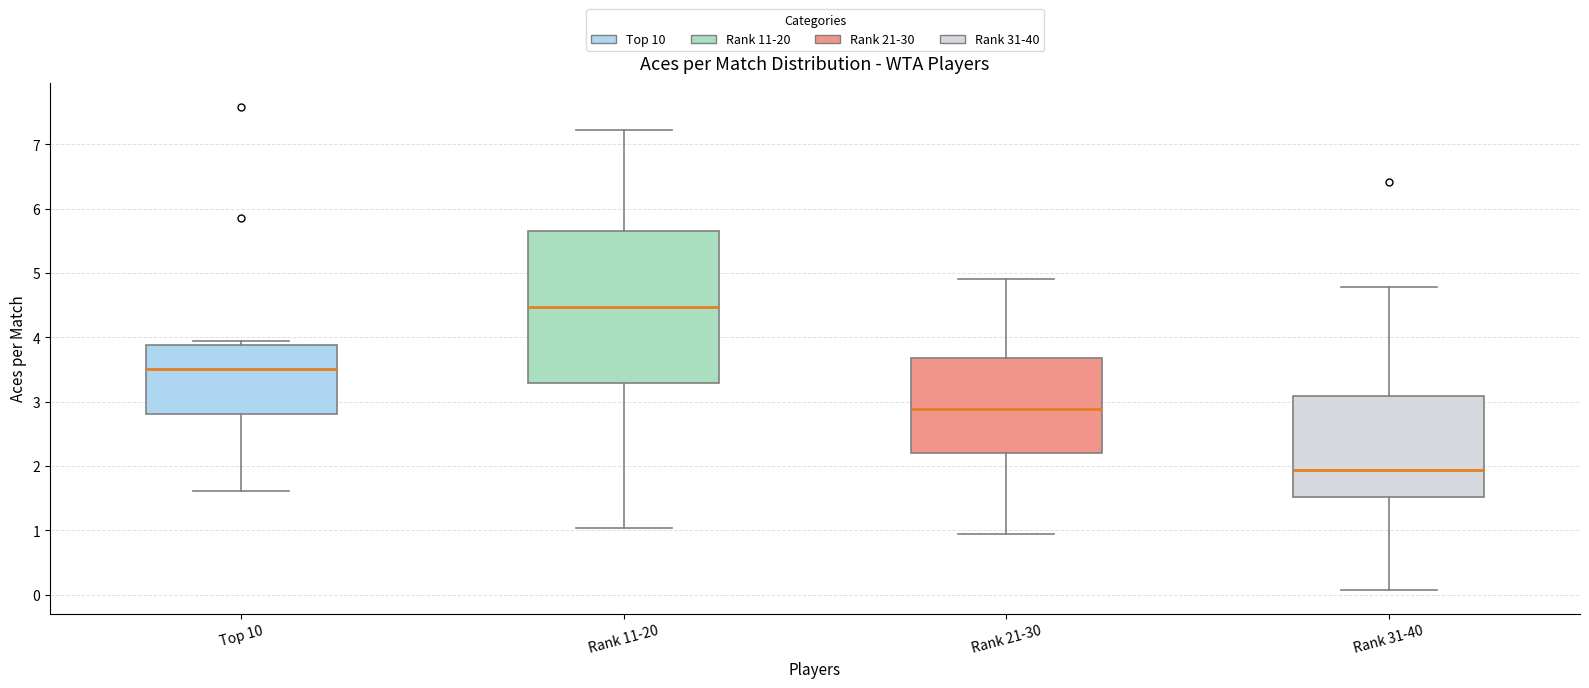

Reading left to right, transcribe this box plot: for each box, give where its median line is, the range the box spans, and where its two whiskers end, as read against the y-axis. The values are not printed on the chart, so give them approximately, as read against the axis.

Top 10: median 3.5, box 2.8 to 3.9, whiskers 1.6 to 3.9 (just above the box's upper edge)
Rank 11-20: median 4.5, box 3.3 to 5.6, whiskers 1.0 to 7.2
Rank 21-30: median 2.9, box 2.2 to 3.7, whiskers 0.9 to 4.9
Rank 31-40: median 1.9, box 1.5 to 3.1, whiskers 0.1 to 4.8